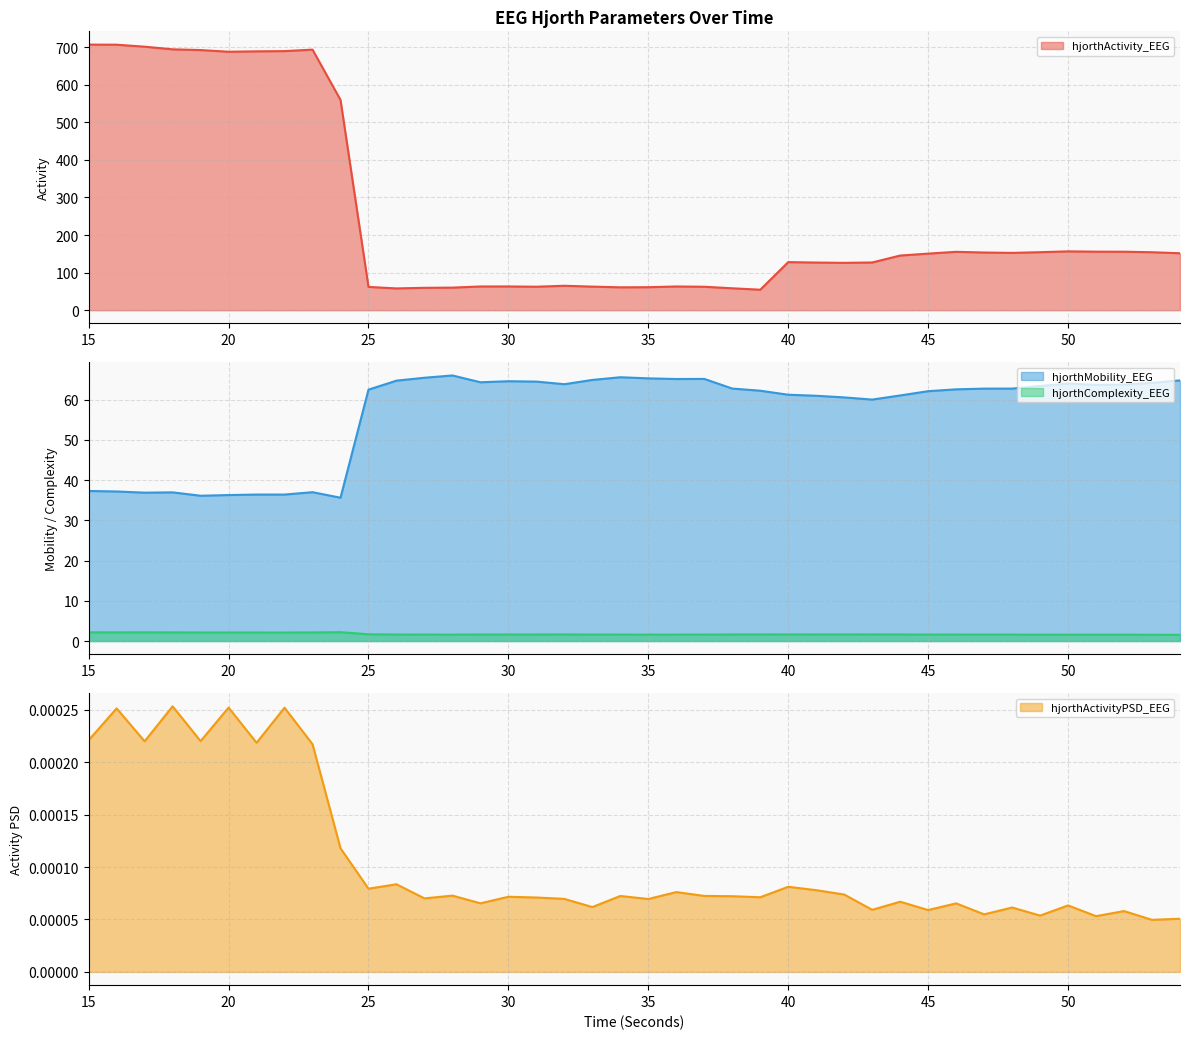

Read the hjorthComplexity_EEG value at 43.

1.6